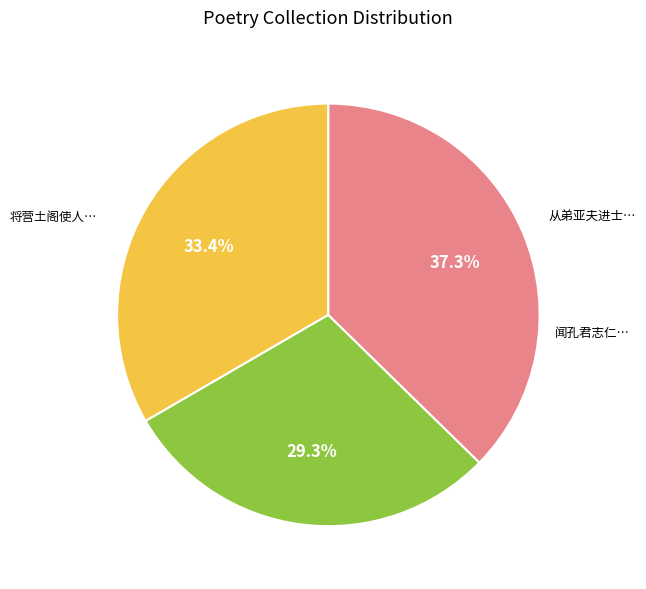

Does any single category account for the majority?

No